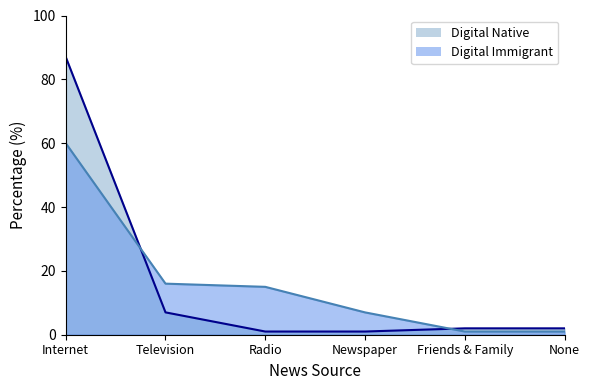

The value of Digital Immigrant (line) at None is 1. True or false?

True